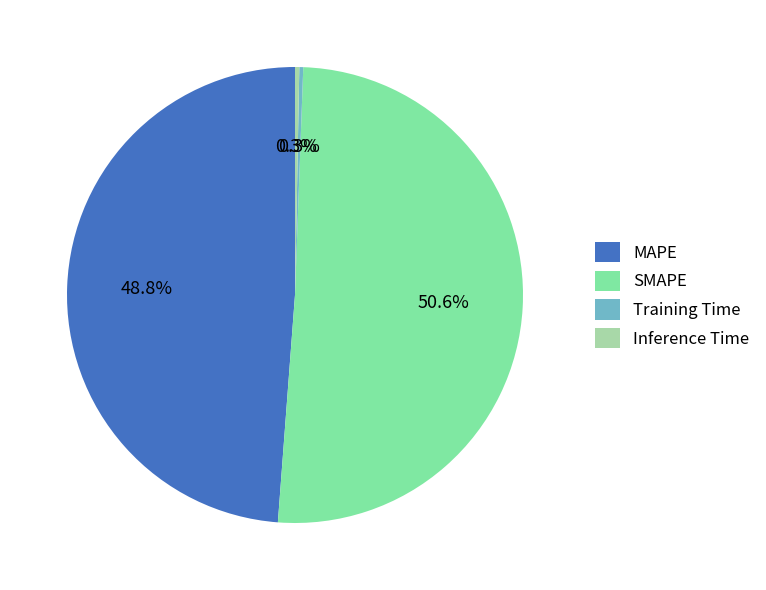

Approximately how many times larger is the value at MAPE compared to SMAPE?

1.0